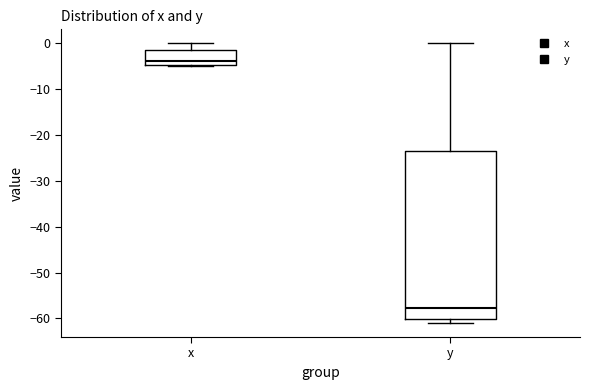

Which box has the highest median line?

x